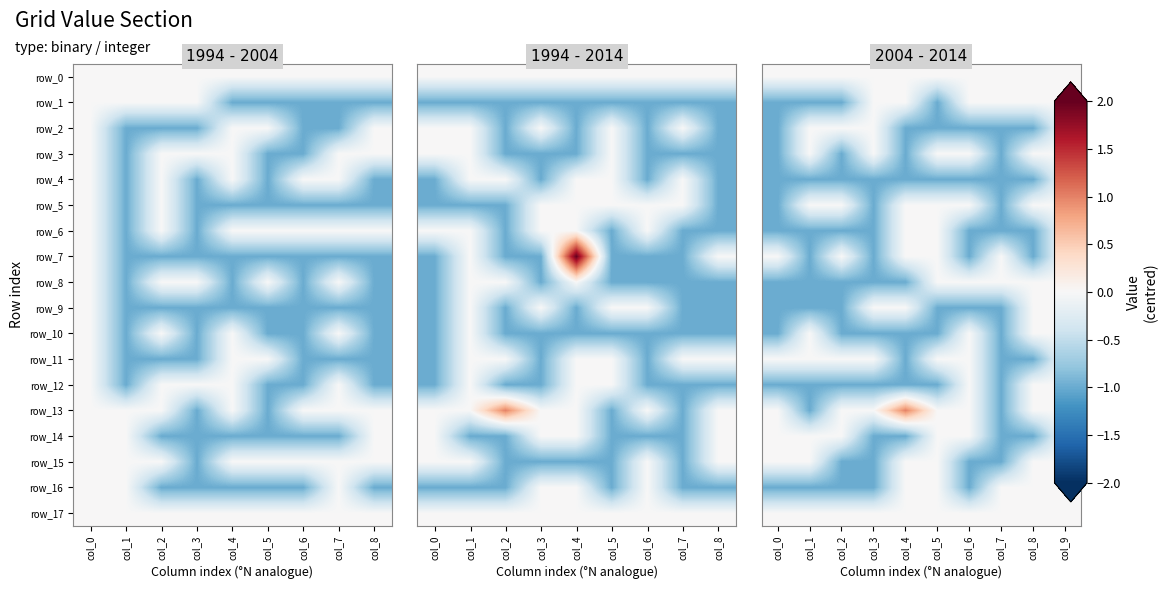

Which category has the highest value across all series?

col_4